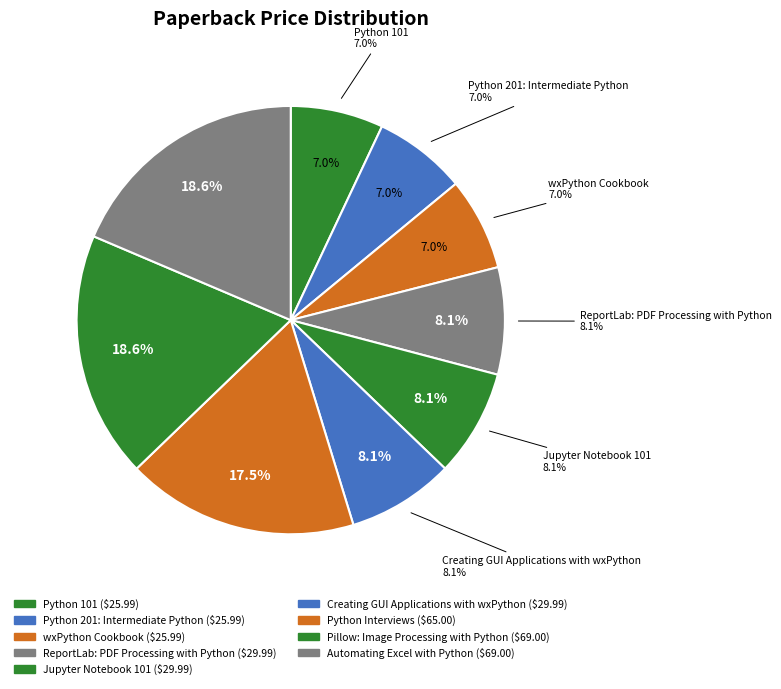

Rank the categories by value from lowest to highest.

Python 101, Python 201: Intermediate Python, wxPython Cookbook, ReportLab: PDF Processing with Python, Jupyter Notebook 101, Creating GUI Applications with wxPython, Python Interviews, Pillow: Image Processing with Python, Automating Excel with Python